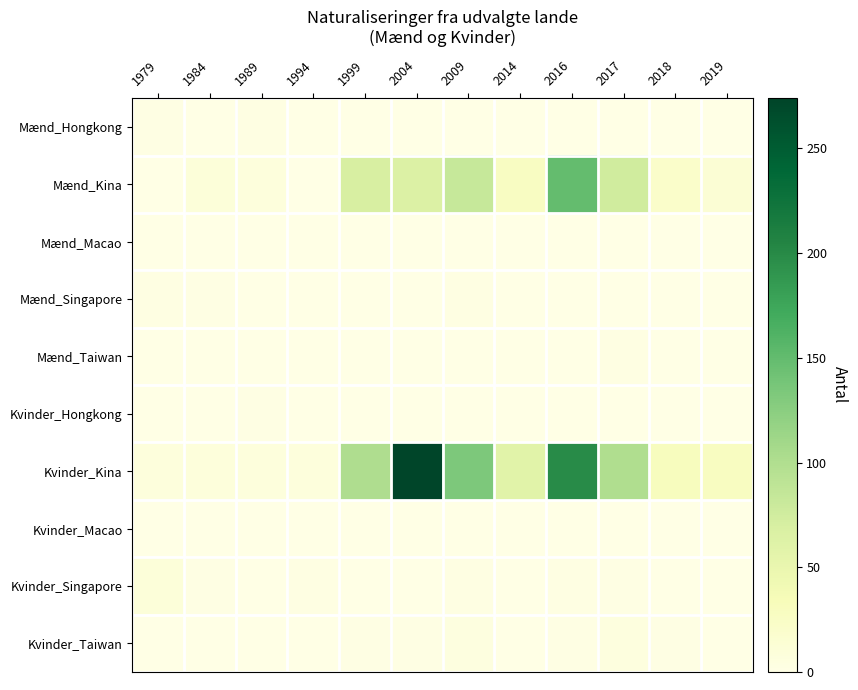

Which series has the largest total across all categories?

Kvinder_Kina